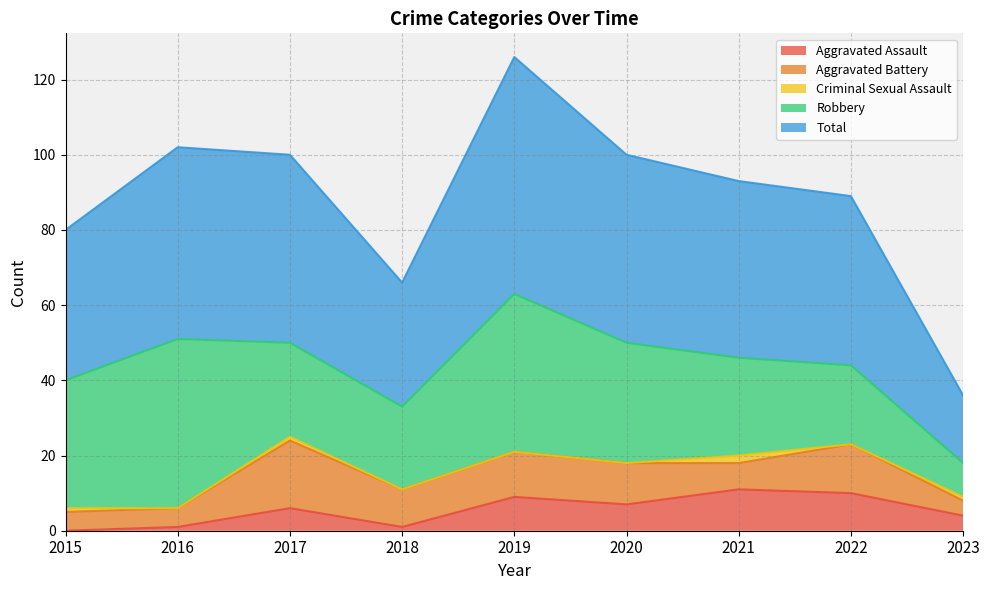

True or false: Criminal Sexual Assault has a value of -1 at 2019.

False